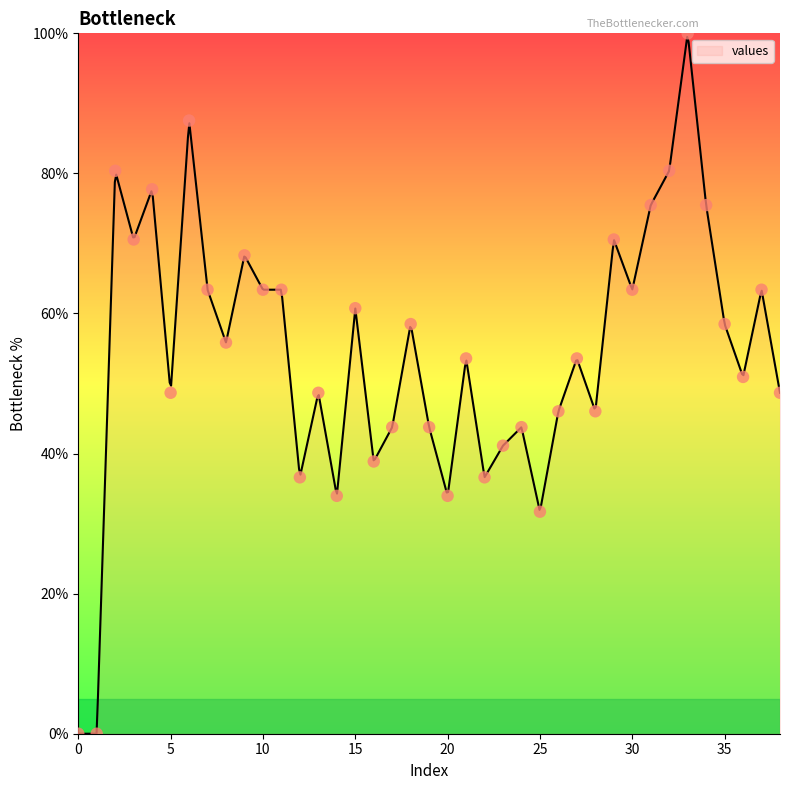

Between 17 and 16, which is larger?

17